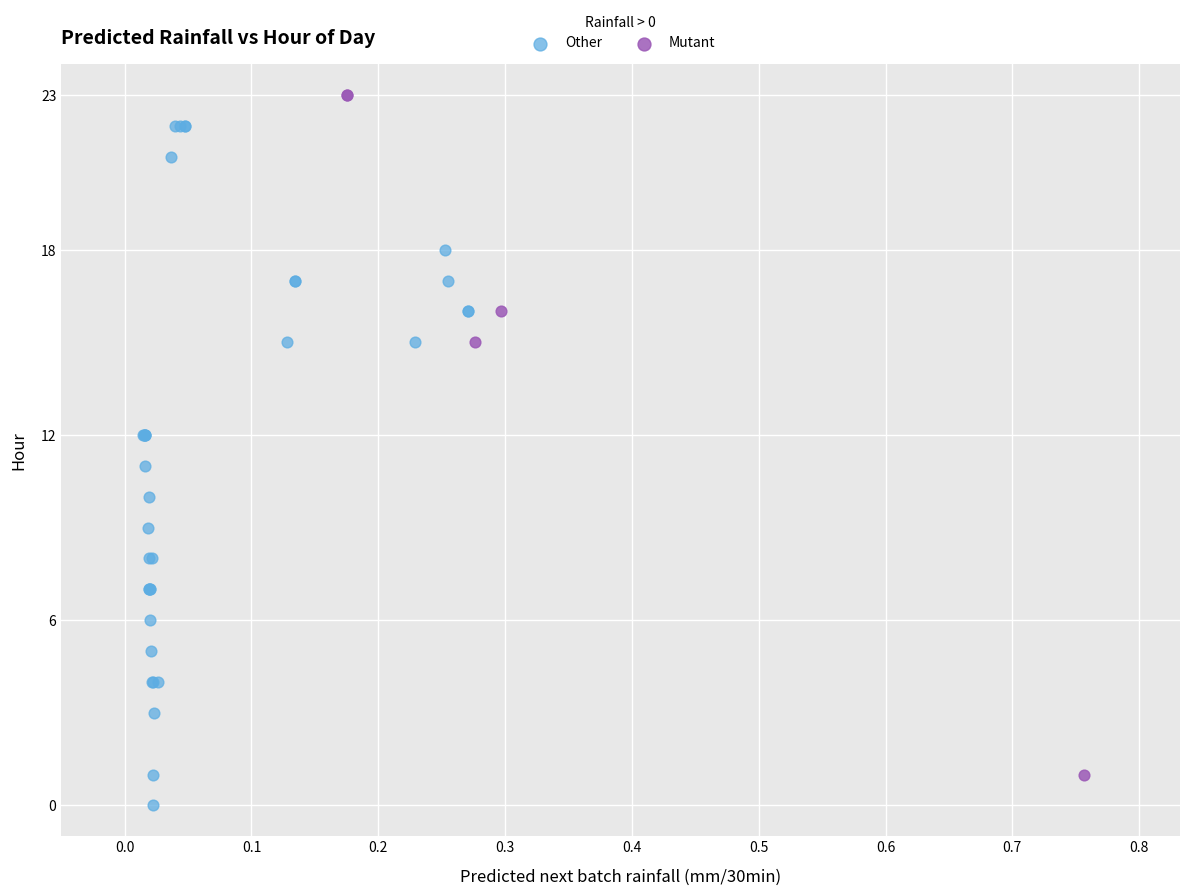

Which series contains the lowest Y value?

Other